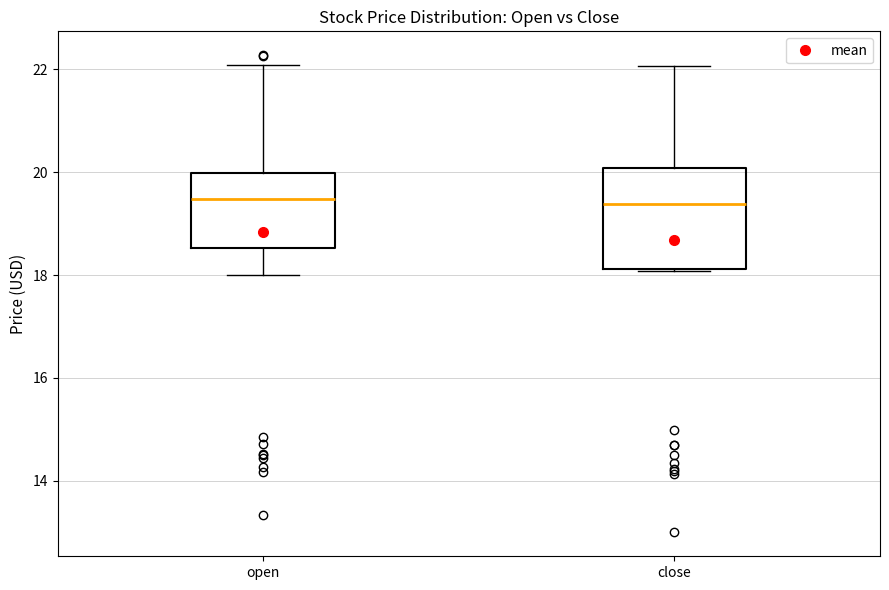

Which box is the tallest, from its lower edge to its upper edge?

close